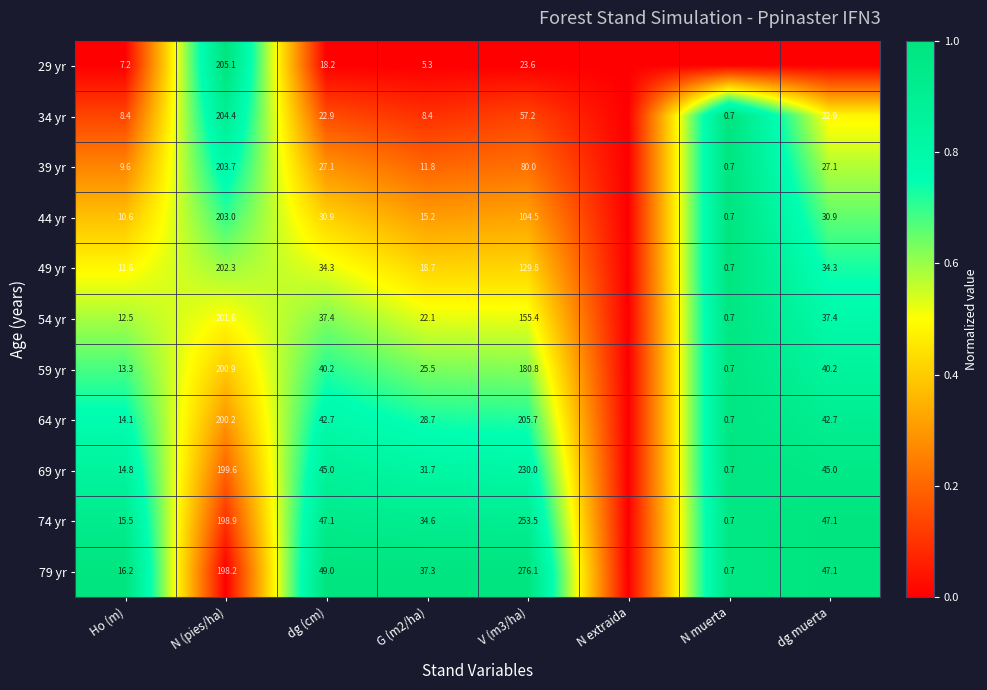

True or false: 74 yr has a value of 20.3 at Ho (m).

False